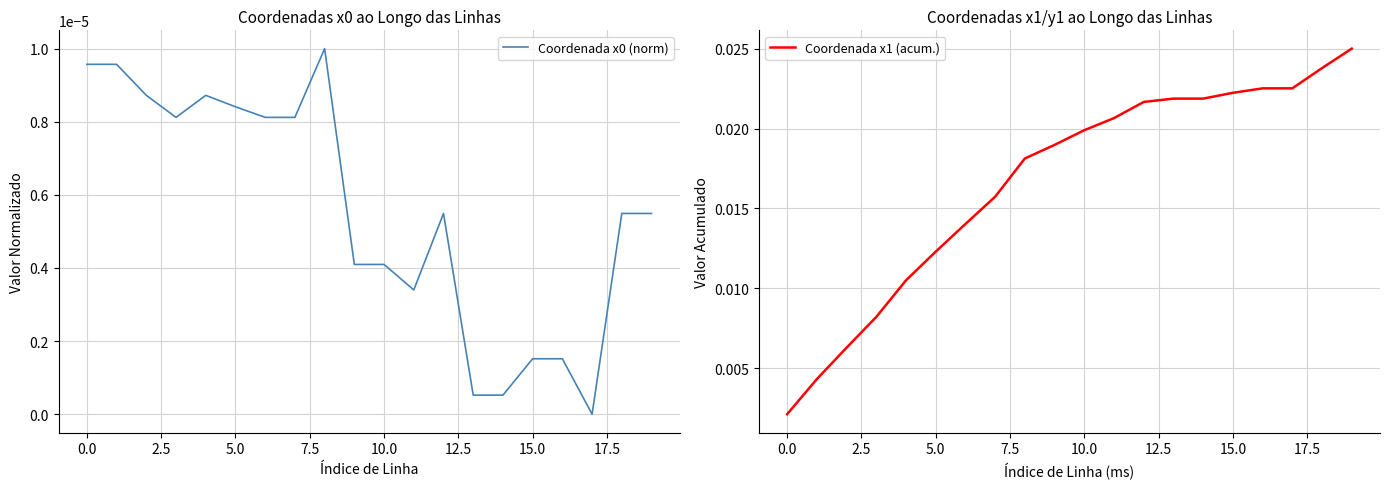

Which series changed the most between 10.0 and 19?

Coordenada x1 (acum.)